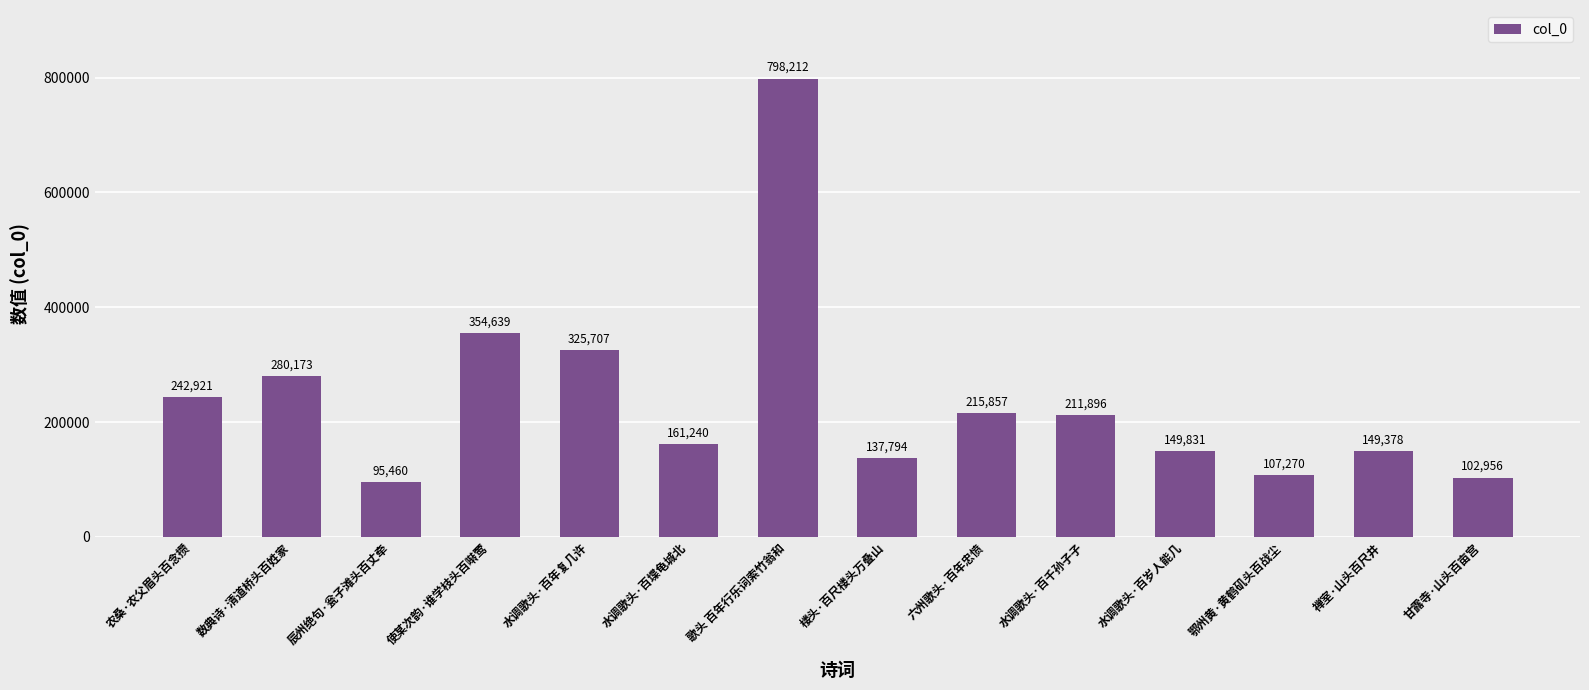

True or false: the data shows 56362 at 甘露寺·山头百亩宫.

False